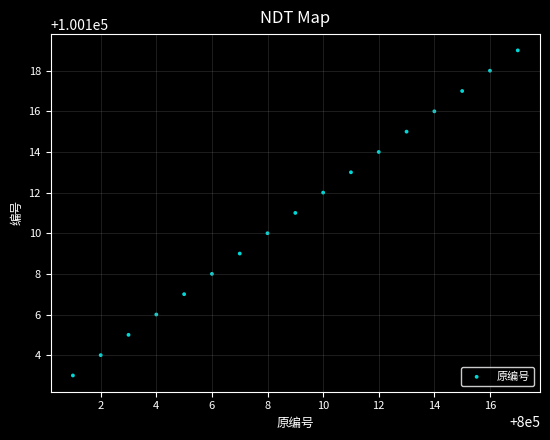

What is the range of X values (max minus min)?

16